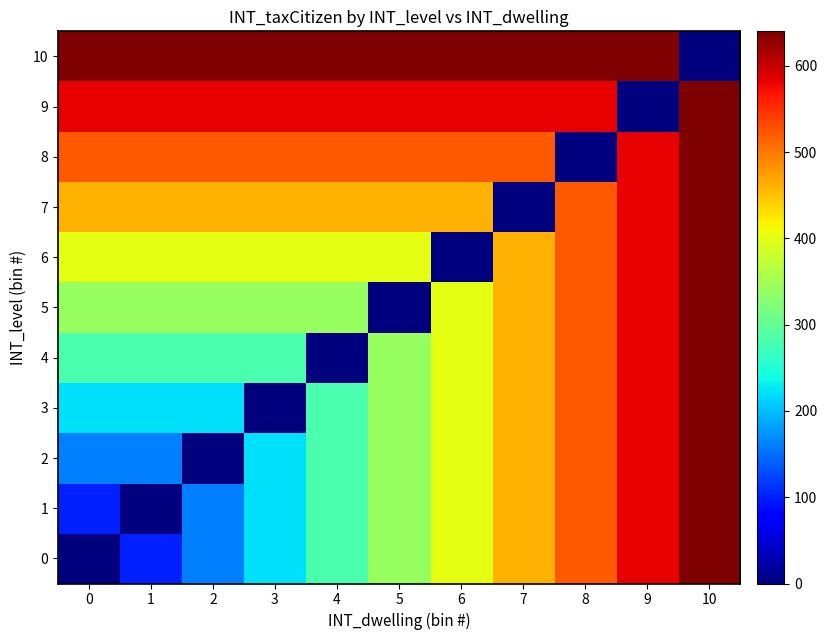

Count the number of data series in this chart.

11